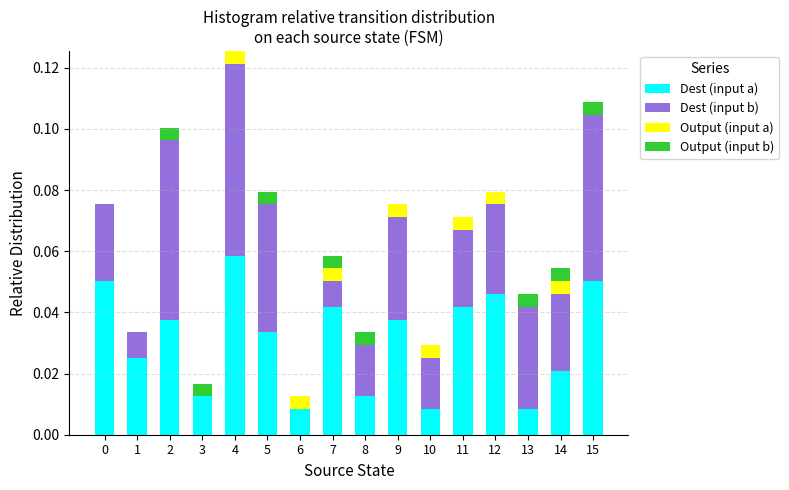

The value of Dest (input a) at 7 is 0.0. True or false?

True